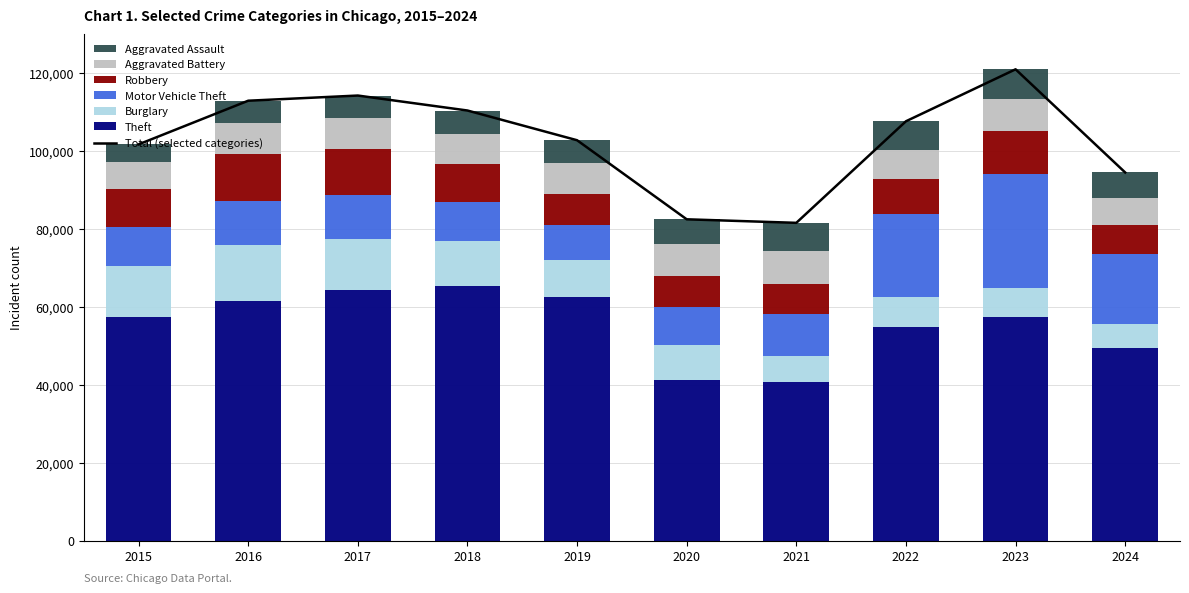

List the labels in order of Aggravated Assault value, largest first.

2023, 2022, 2021, 2024, 2020, 2018, 2019, 2017, 2016, 2015